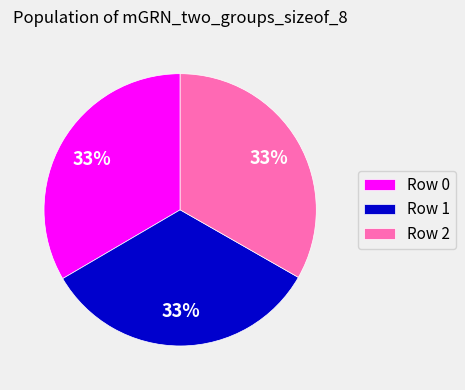

Approximately how many times larger is the value at Row 0 compared to Row 1?

1.0